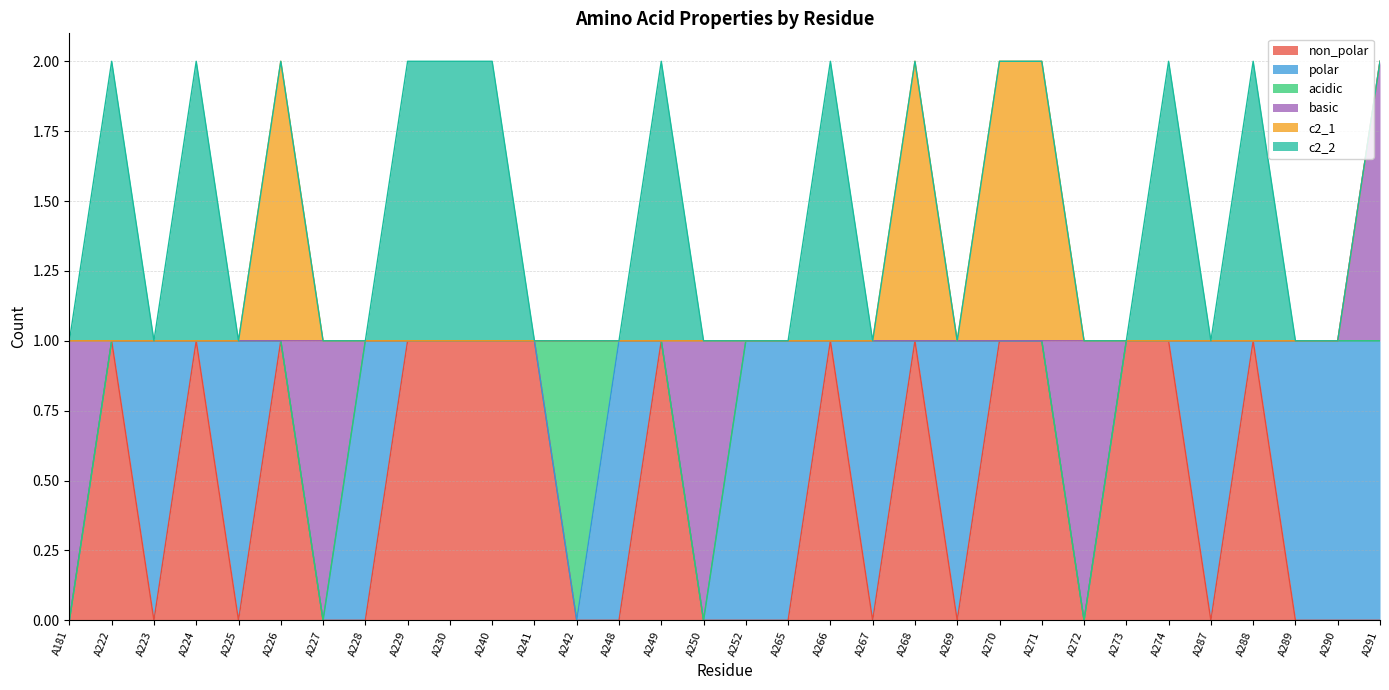

Between which two adjacent categories do c2_2 and basic first intersect?

A181 and A222